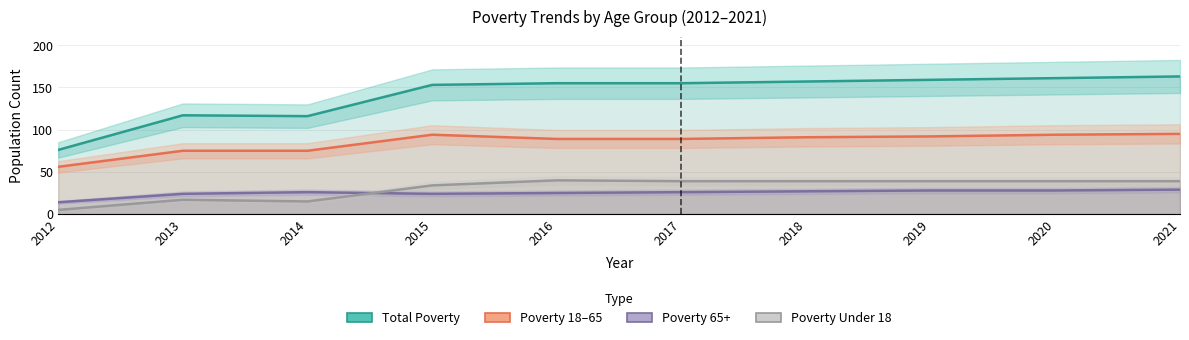

What is the difference between the maximum and minimum values in the Poverty Under 18 series?

35